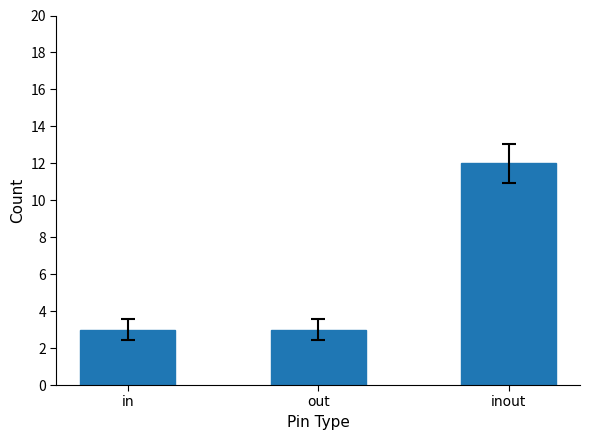

What is the value of the 2nd bar from the left?

3